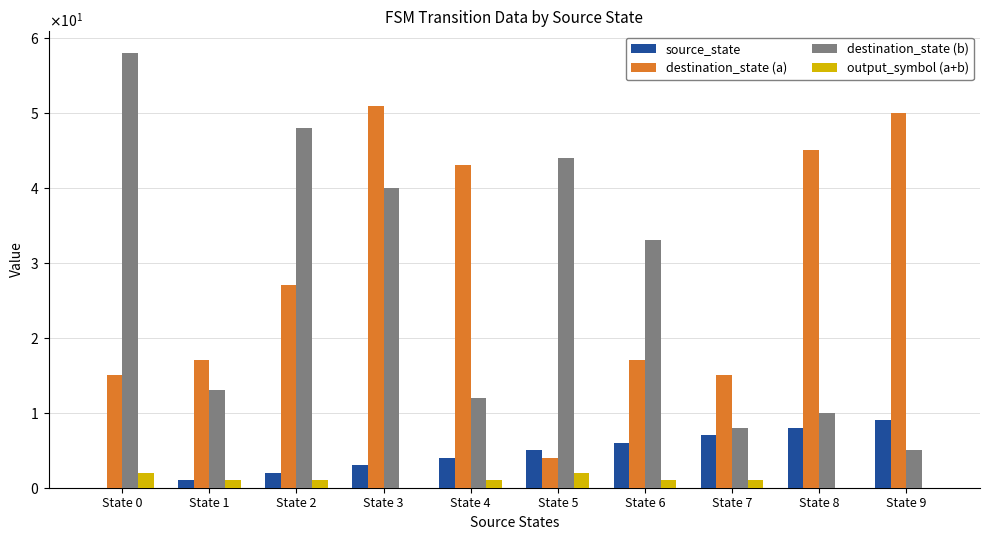

What is the difference between the maximum and second lowest values in the output_symbol (a+b) series?

2